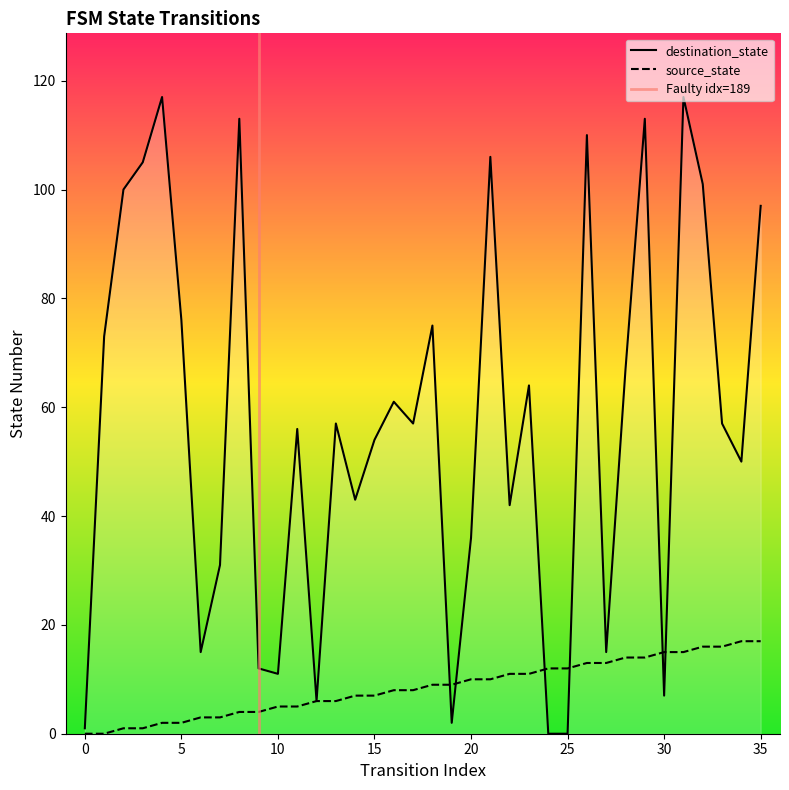

Is it true that source_state equals 9 at 14?

False